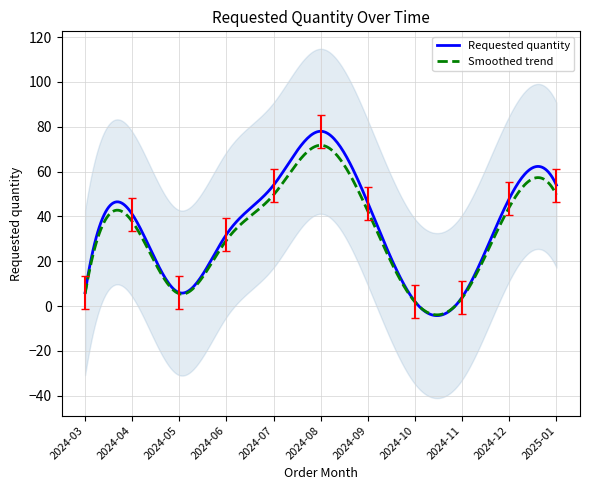

What is the maximum value shown in the chart?

70.6